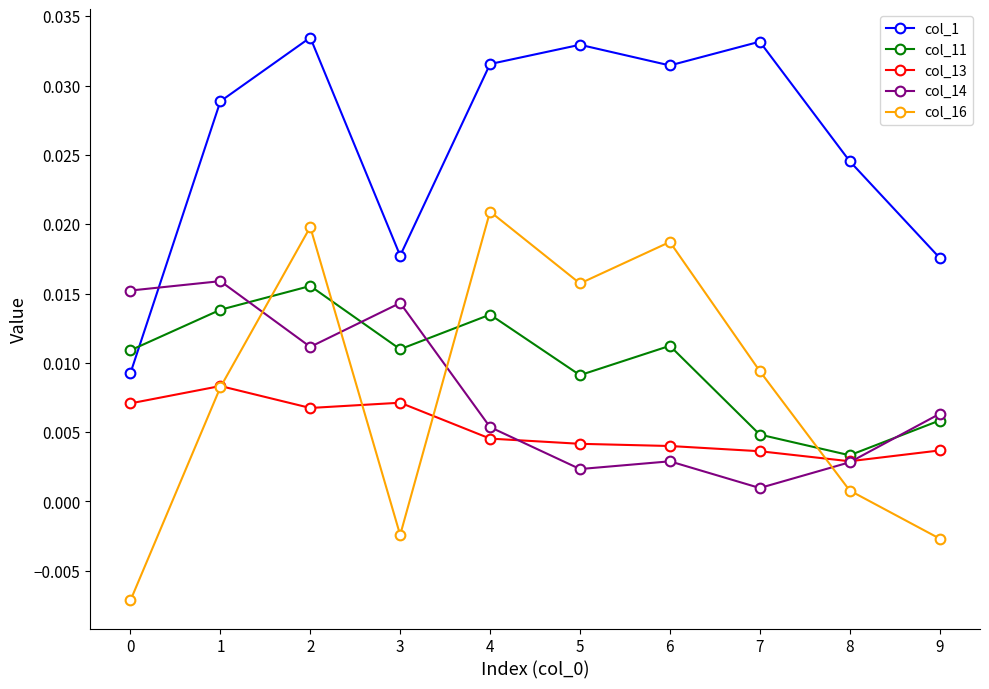

At which category is the sum across all series the highest?

2